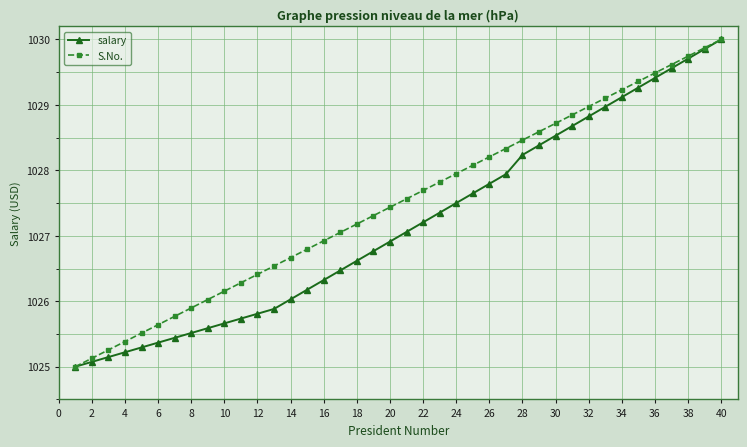

How many values in the salary series are below 1027?

20